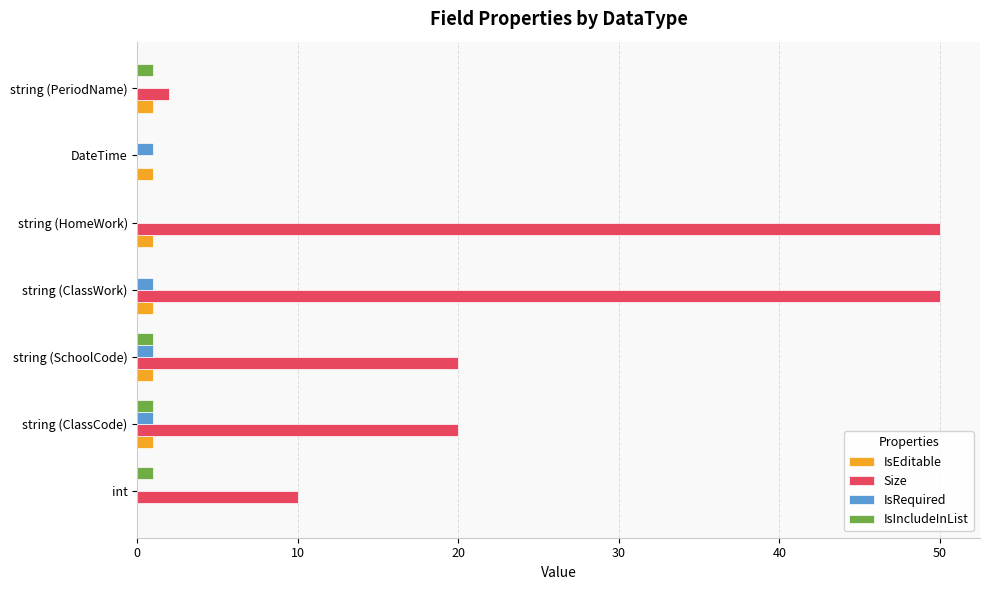

Which series has the widest spread of values?

Size